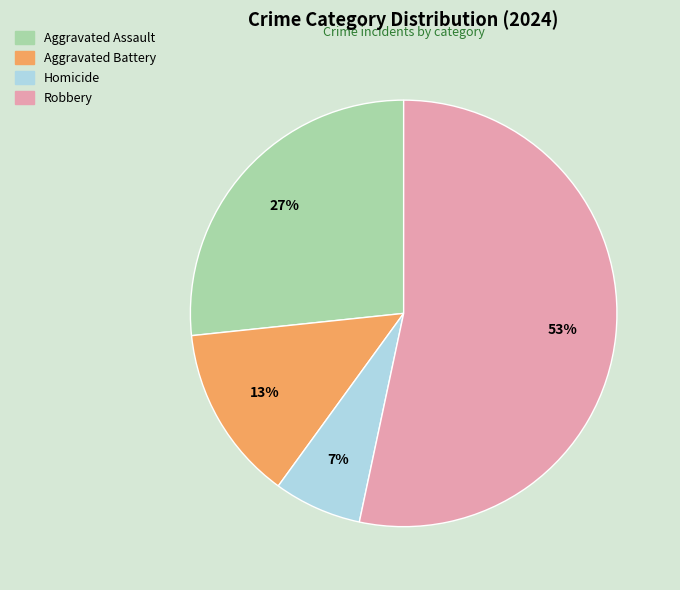

What is the smallest slice in the pie chart?

Homicide